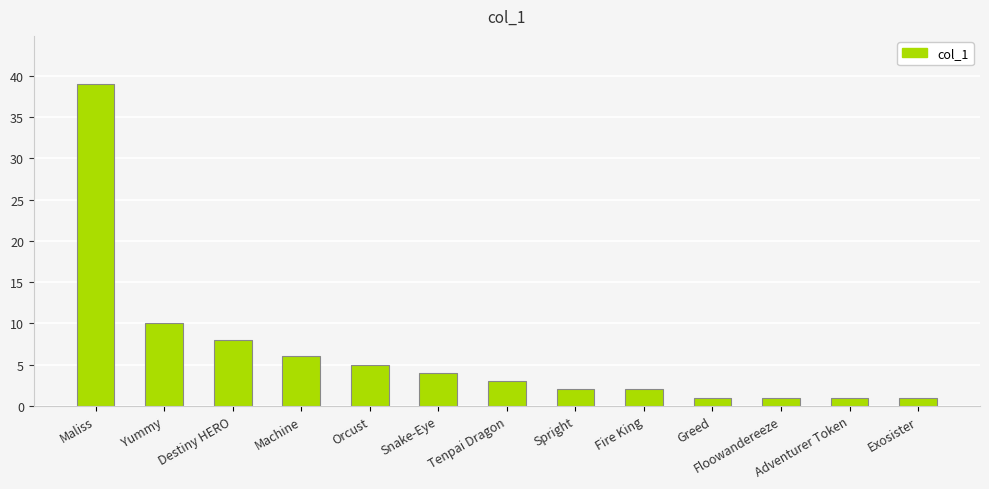

How many bars are there in total?

13